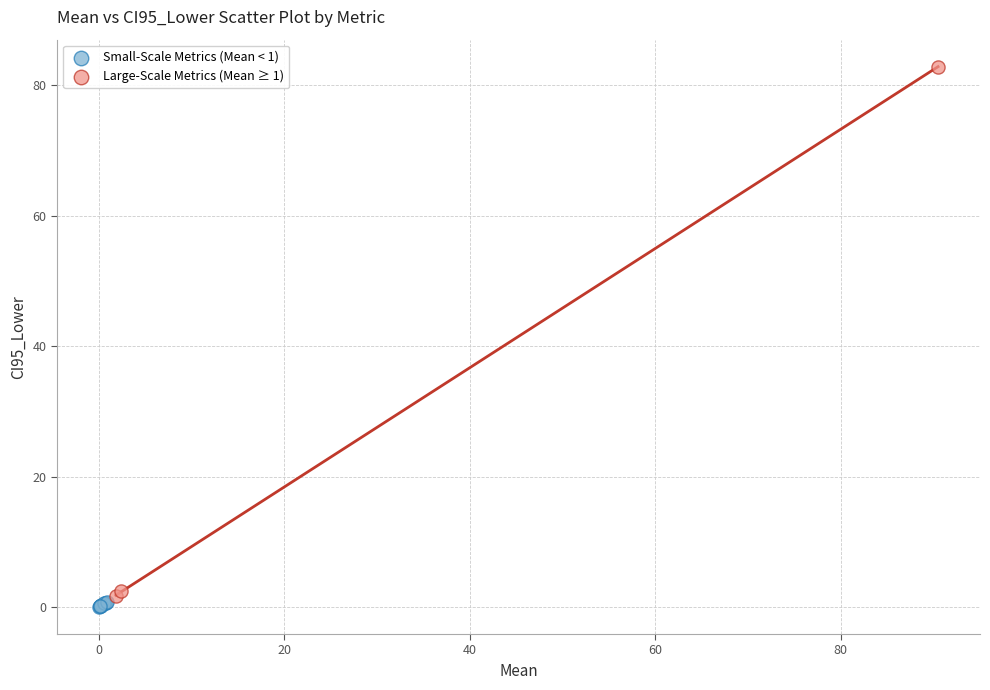

Which series has the largest Y range (max minus min)?

Large-Scale Metrics (Mean ≥ 1)